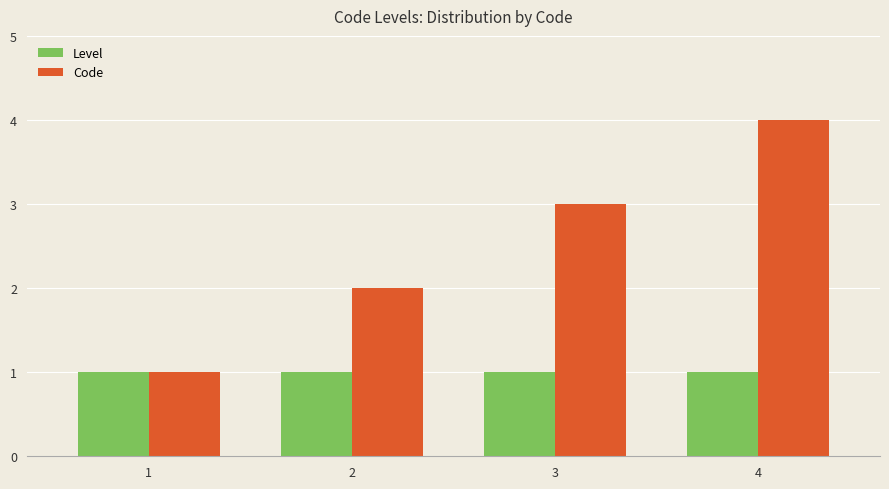

True or false: Code has a value of 4 at 4.

True